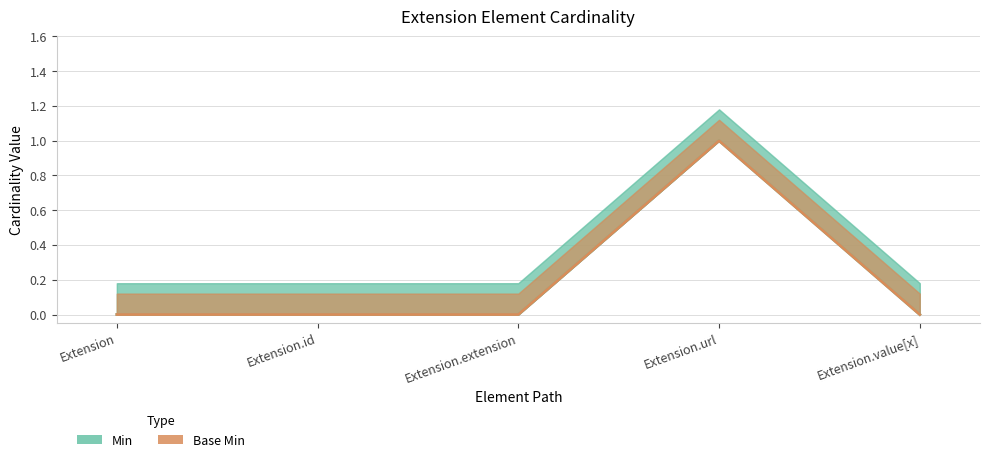

True or false: Min and Base Min cross at least once.

False